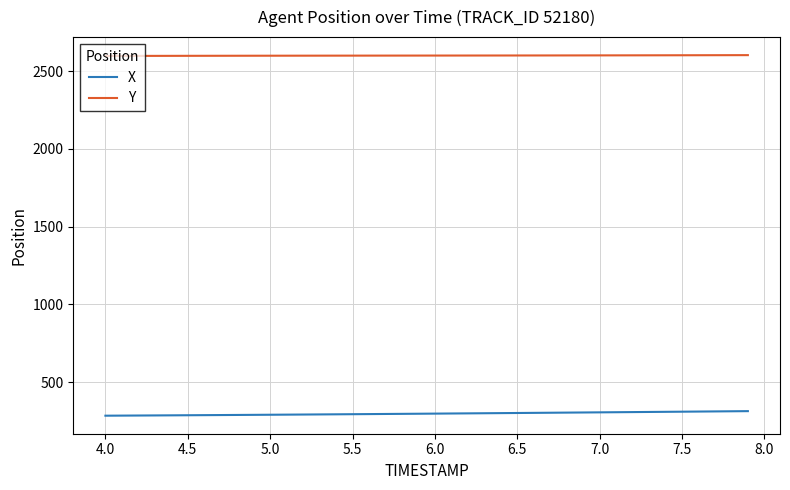

Count the number of data series in this chart.

2